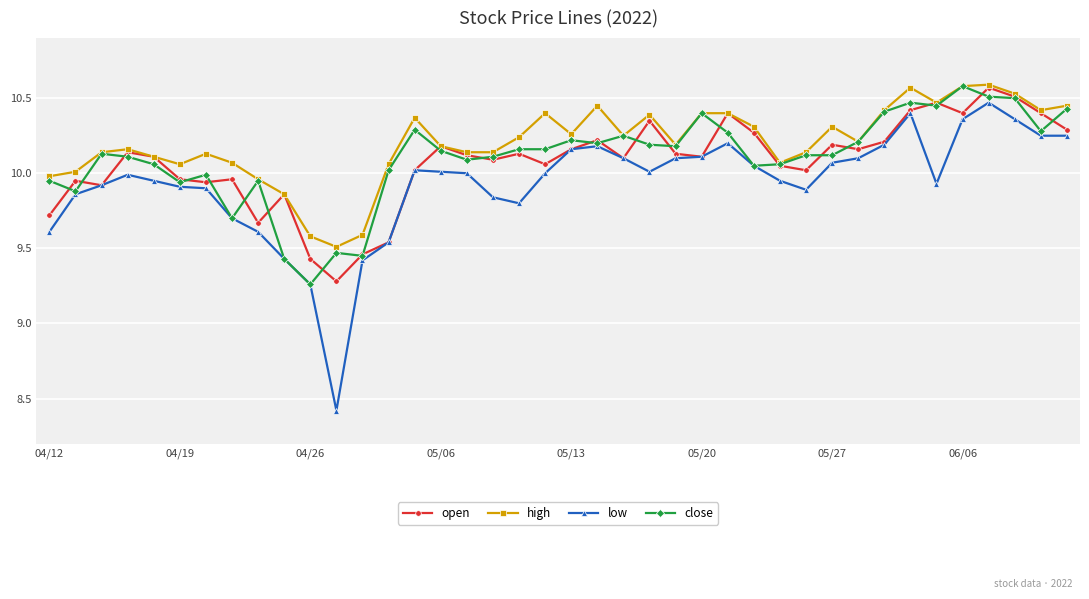

True or false: high and low intersect in this chart.

False